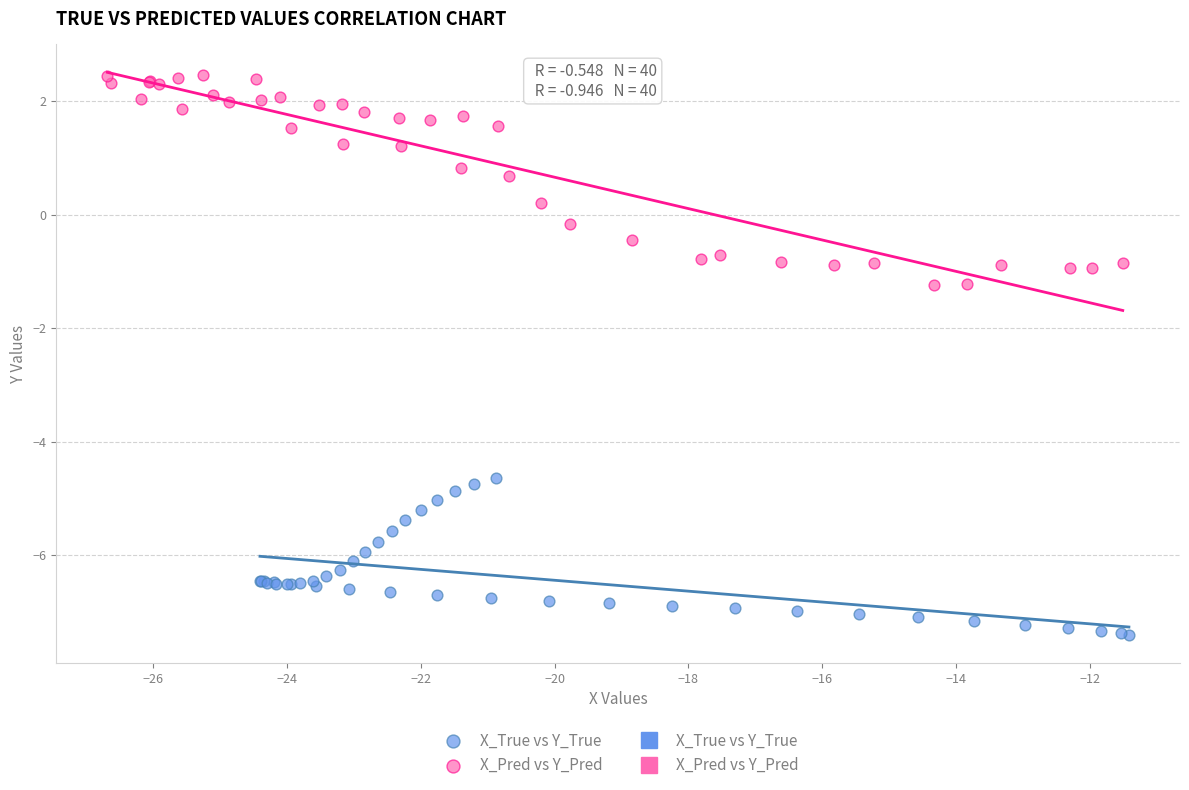

Which series reaches the minimum Y coordinate?

X_True vs Y_True